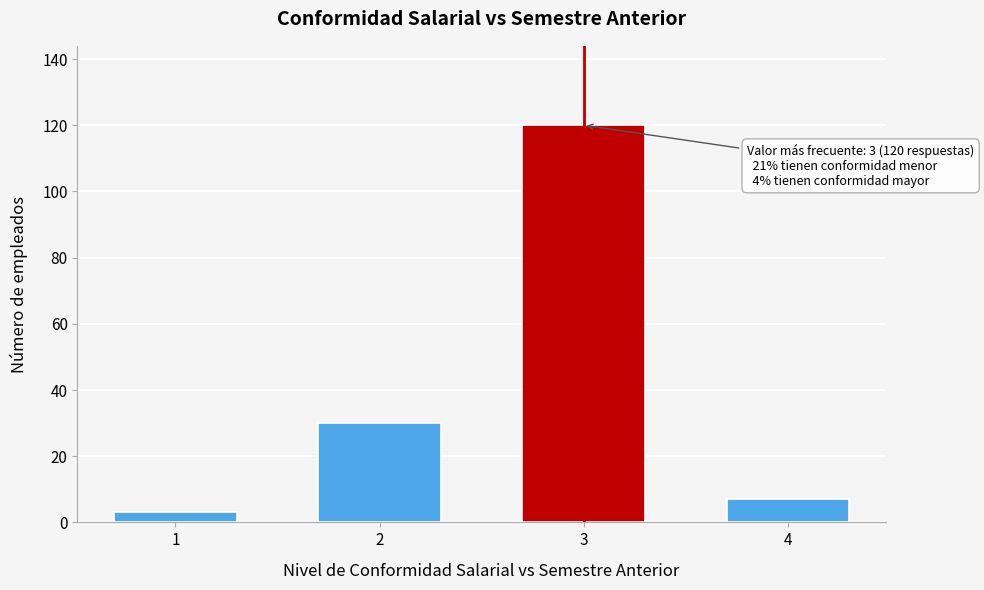

Reading left to right, what are all the values shown in this chart?

3	30	120	7